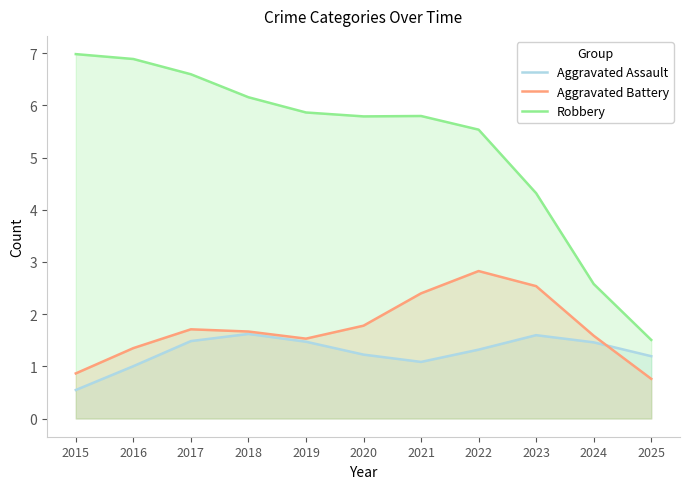

What is the value of the Aggravated Battery point at the 6th from the left?

1.8